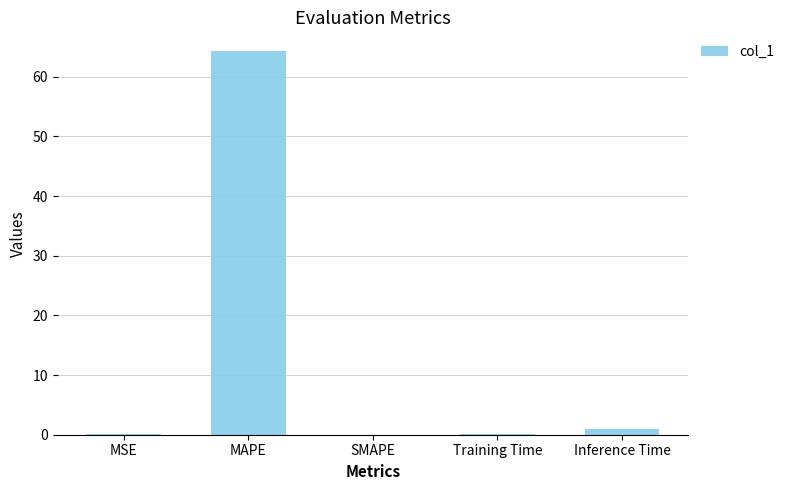

True or false: the data shows 64.2 at MAPE.

True